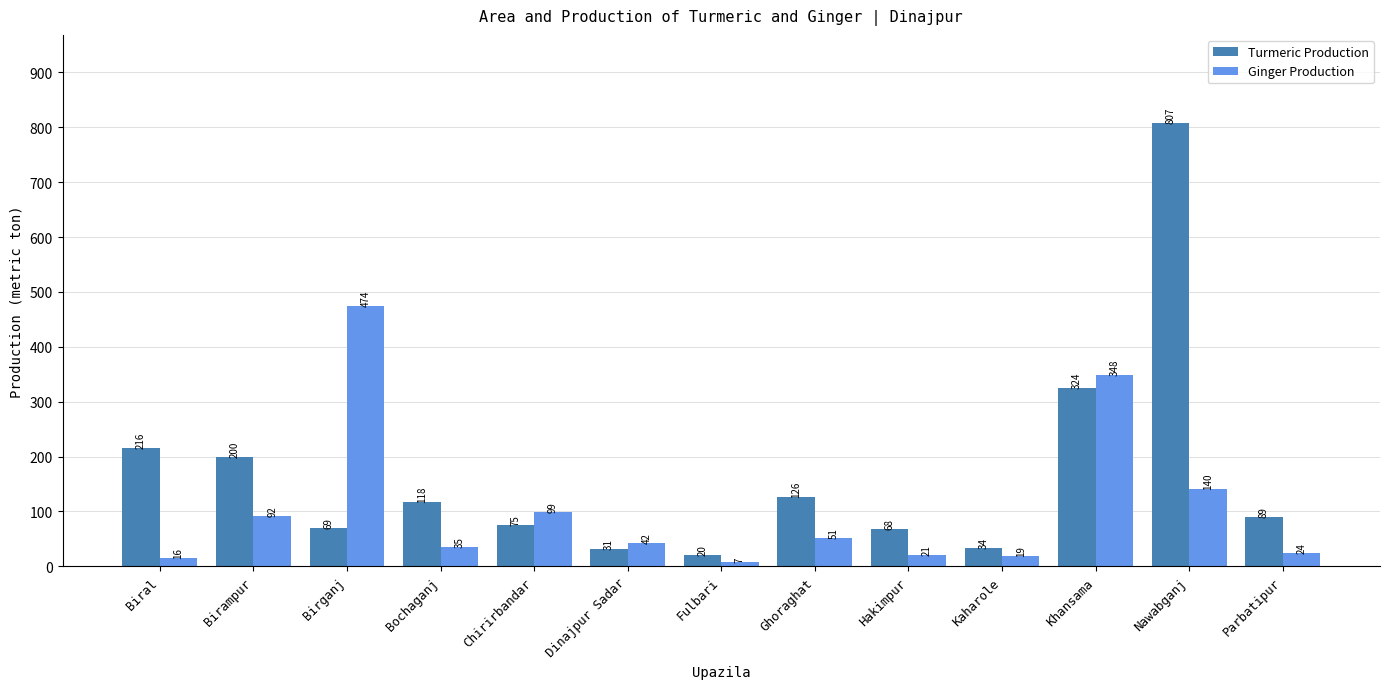

What is the lowest value of the Ginger Production series?

7